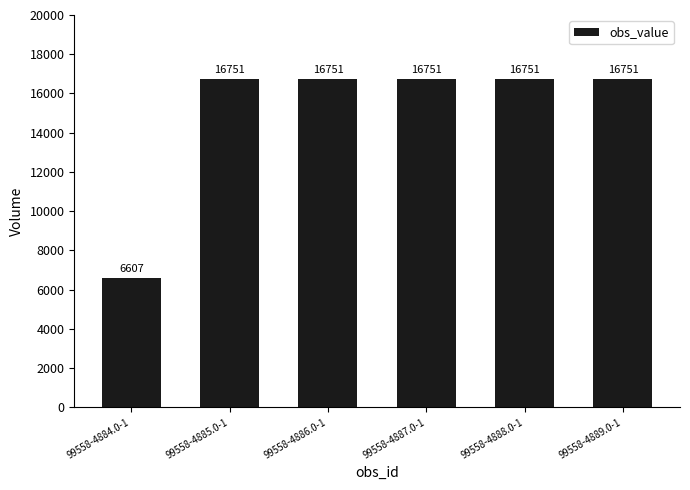

What value does the data have at 99558-4885.0-1?

16751